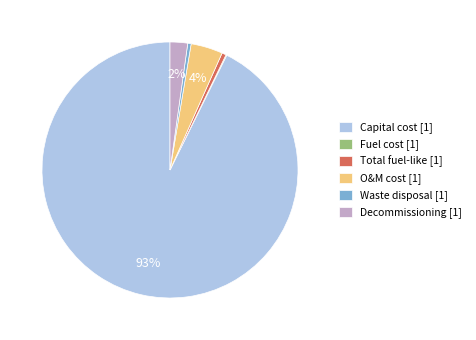

To the nearest percent, what percentage of the pie is Decommissioning [1]?

2%